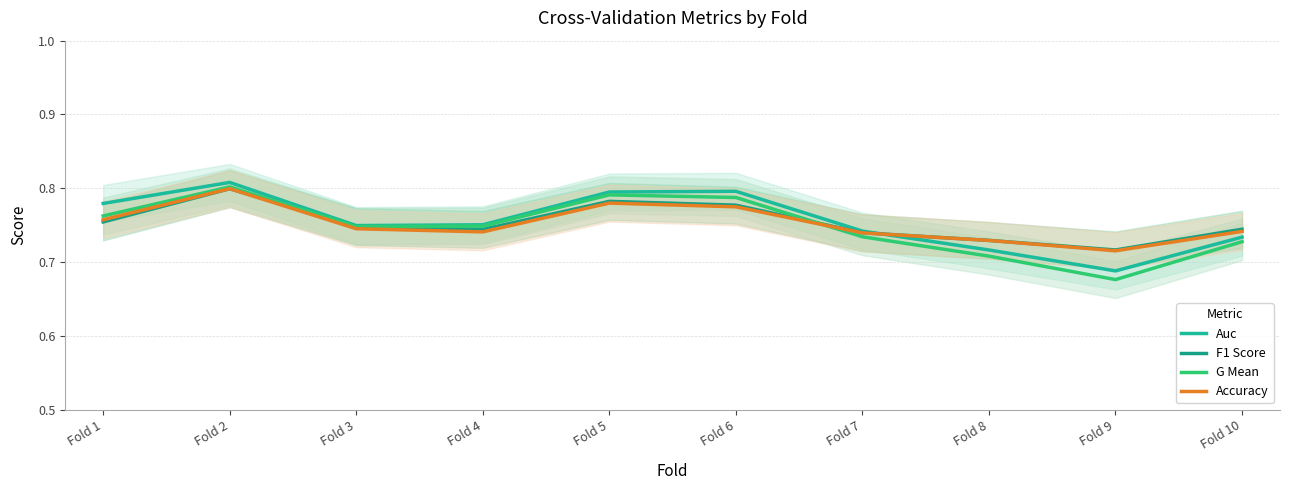

True or false: F1 Score and G Mean intersect in this chart.

True